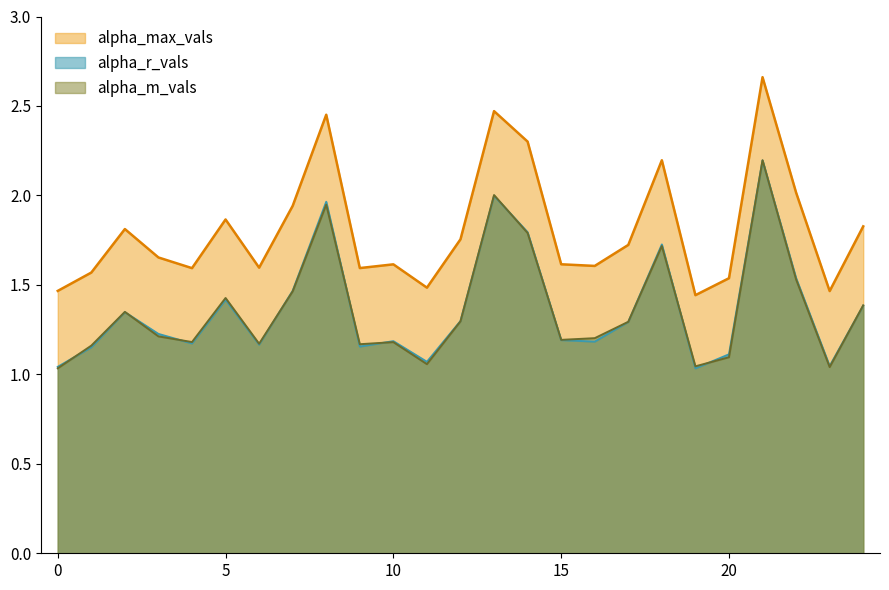

Reading right to left, what are all the values shown in this chart?

alpha_max_vals: 24=1.8	23=1.5	22=2.0	21=2.7	20=1.5	19=1.4	18=2.2	17=1.7	16=1.6	15=1.6	14=2.3	13=2.5	12=1.8	11=1.5	10=1.6	9=1.6	8=2.5	7=1.9	6=1.6	5=1.9	4=1.6	3=1.7	2=1.8	1=1.6	0=1.5
alpha_r_vals: 24=1.4	23=1.0	22=1.5	21=2.2	20=1.1	19=1.0	18=1.7	17=1.3	16=1.2	15=1.2	14=1.8	13=2.0	12=1.3	11=1.1	10=1.2	9=1.2	8=2.0	7=1.5	6=1.2	5=1.4	4=1.2	3=1.2	2=1.3	1=1.2	0=1.0
alpha_m_vals: 24=1.4	23=1.0	22=1.5	21=2.2	20=1.1	19=1.0	18=1.7	17=1.3	16=1.2	15=1.2	14=1.8	13=2.0	12=1.3	11=1.1	10=1.2	9=1.2	8=1.9	7=1.5	6=1.2	5=1.4	4=1.2	3=1.2	2=1.3	1=1.2	0=1.0